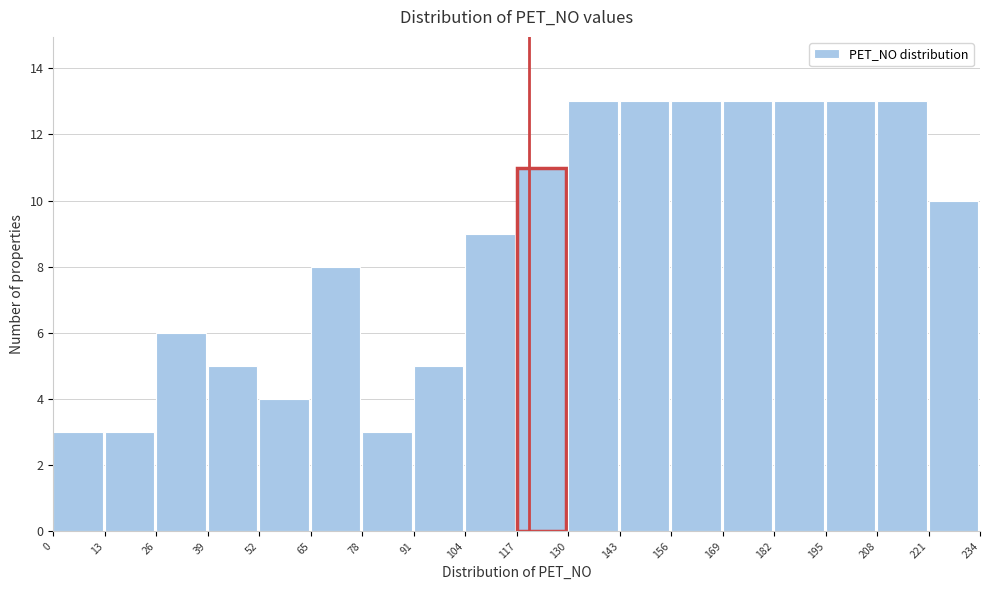

Reading left to right, list every bar in this chart as the range it spans on the x-axis followed by its height. The values are not printed on the chart, so give them approximately, as read against the axis.

0 to 13: 3
13 to 26: 3
26 to 39: 6
39 to 52: 5
52 to 65: 4
65 to 78: 8
78 to 91: 3
91 to 104: 5
104 to 117: 9
117 to 130: 11
130 to 143: 13
143 to 156: 13
156 to 169: 13
169 to 182: 13
182 to 195: 13
195 to 208: 13
208 to 221: 13
221 to 234: 10